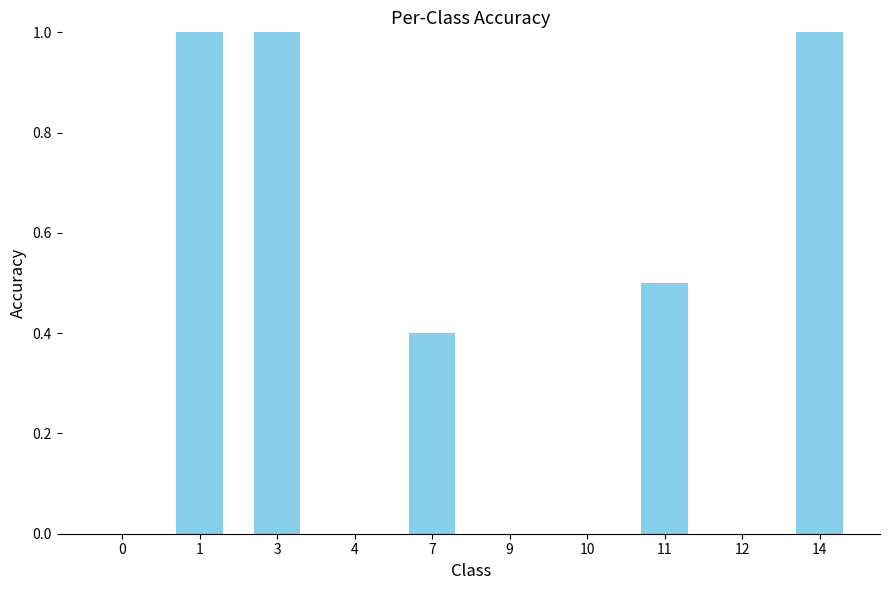

How many distinct data groups are displayed?

1